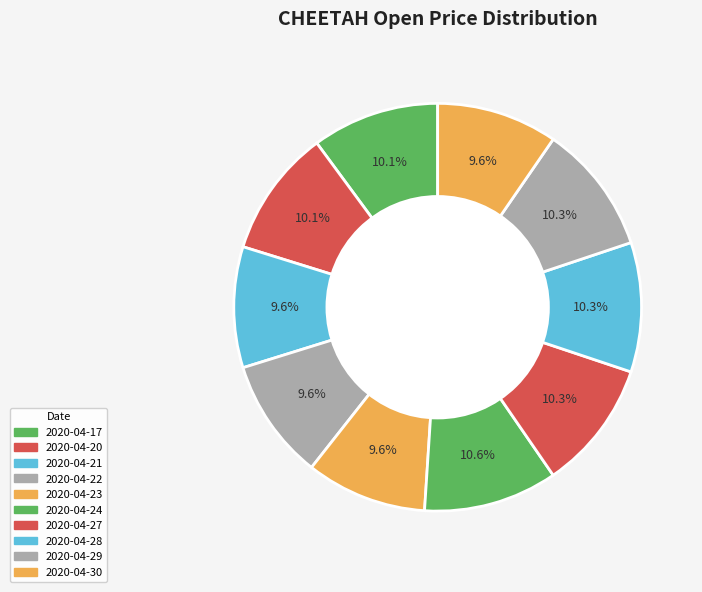

What portion of the pie excludes 2020-04-17?

89.9%